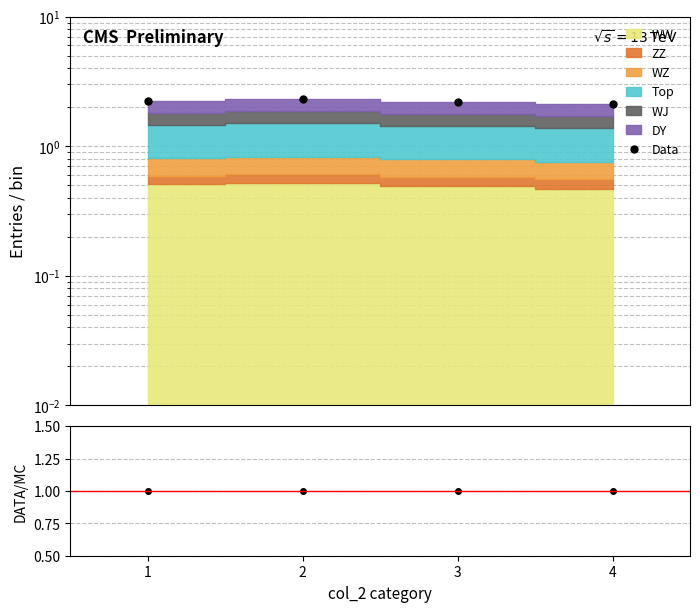

True or false: Data and DATA/MC cross at least once.

False